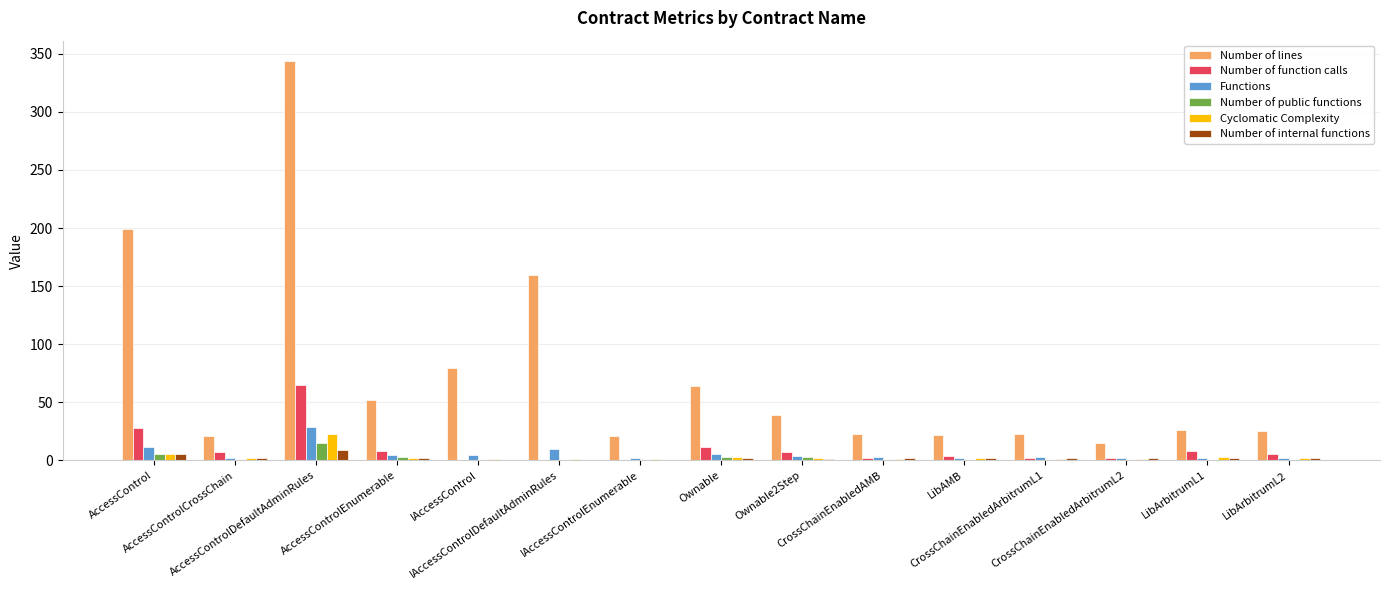

Count the number of categories in the chart.

15